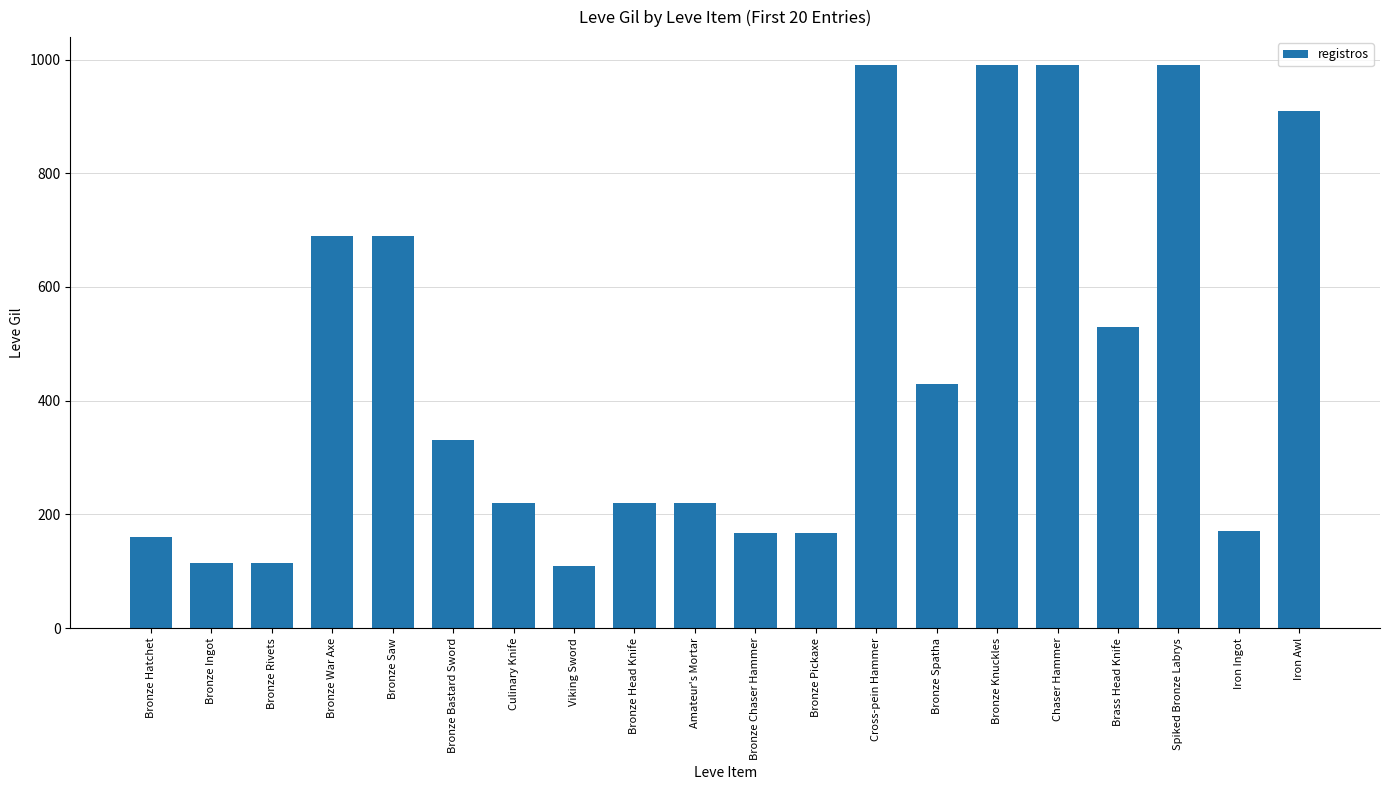

What is the smallest value displayed?

110